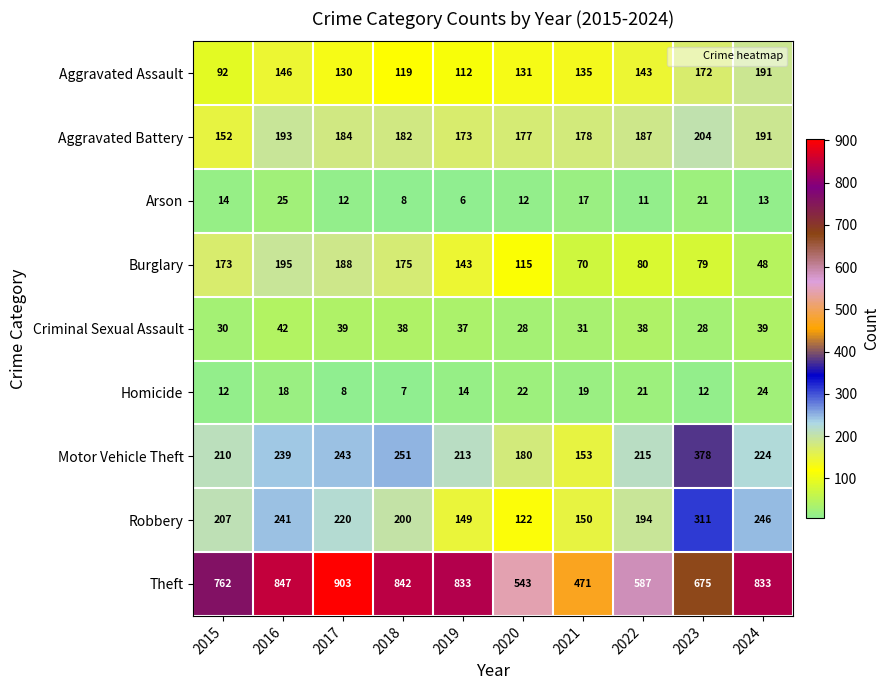

Where does the Aggravated Battery series first go above 184?

2016